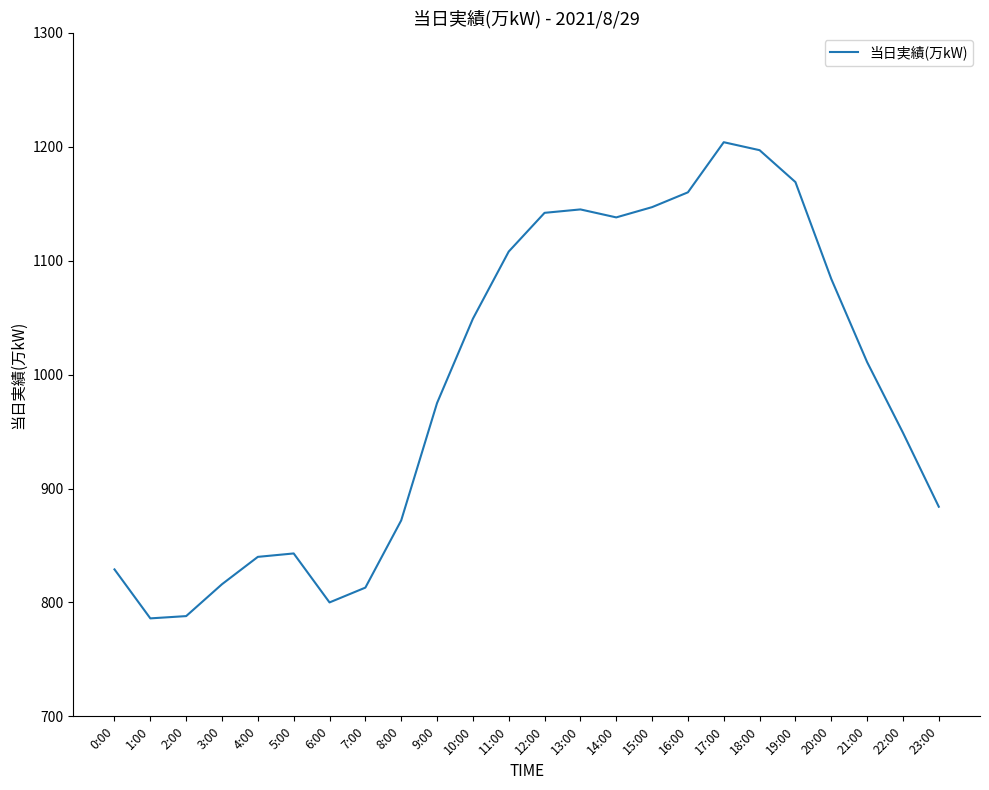

Where is the data nearest to the value 995?

21:00